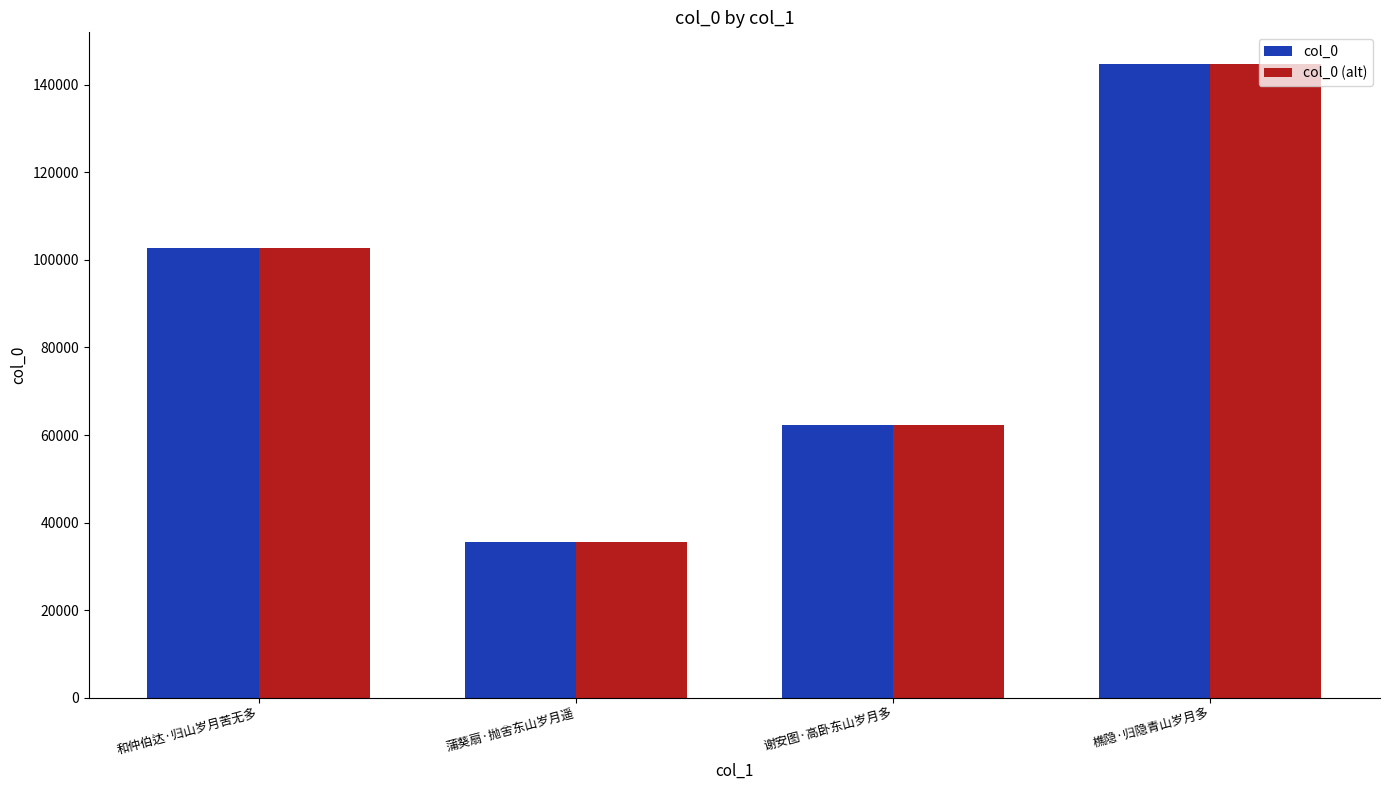

What is the label of the 4th bar from the left?

樵隐·归隐青山岁月多